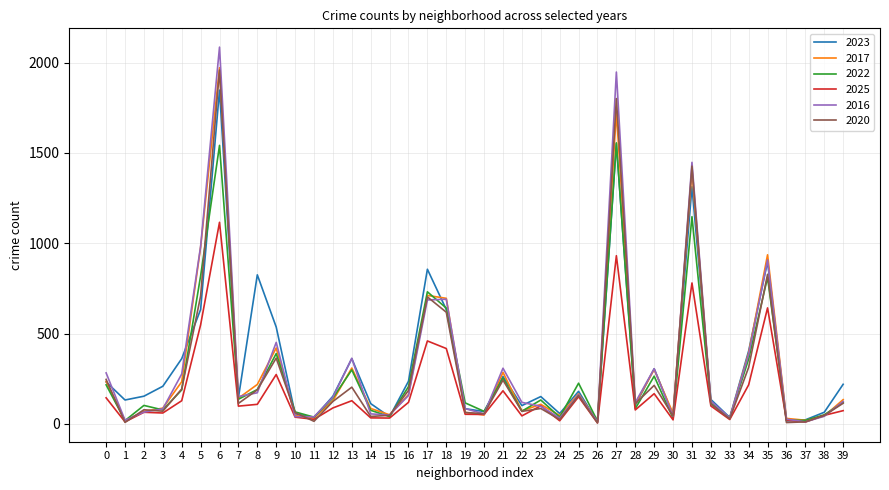

How many lines are shown in the chart?

6